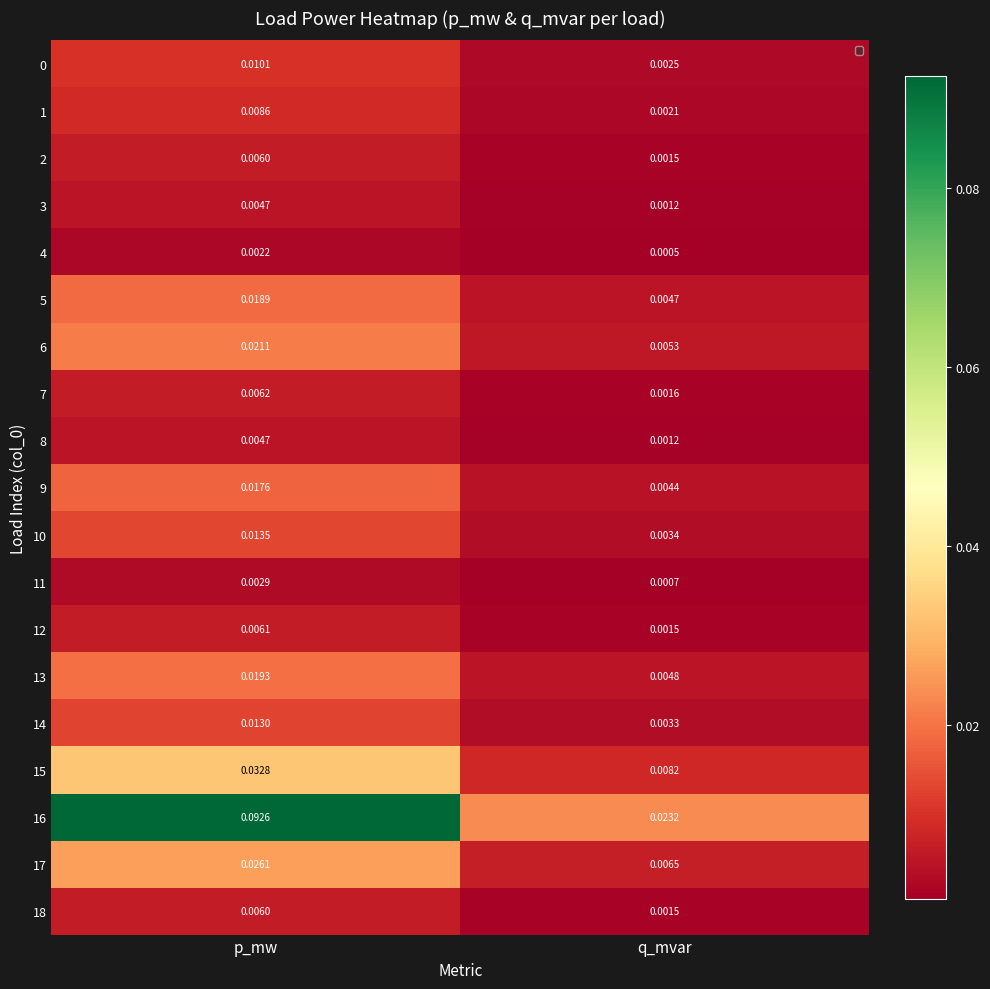

Rank the categories by 12 value from highest to lowest.

p_mw, q_mvar